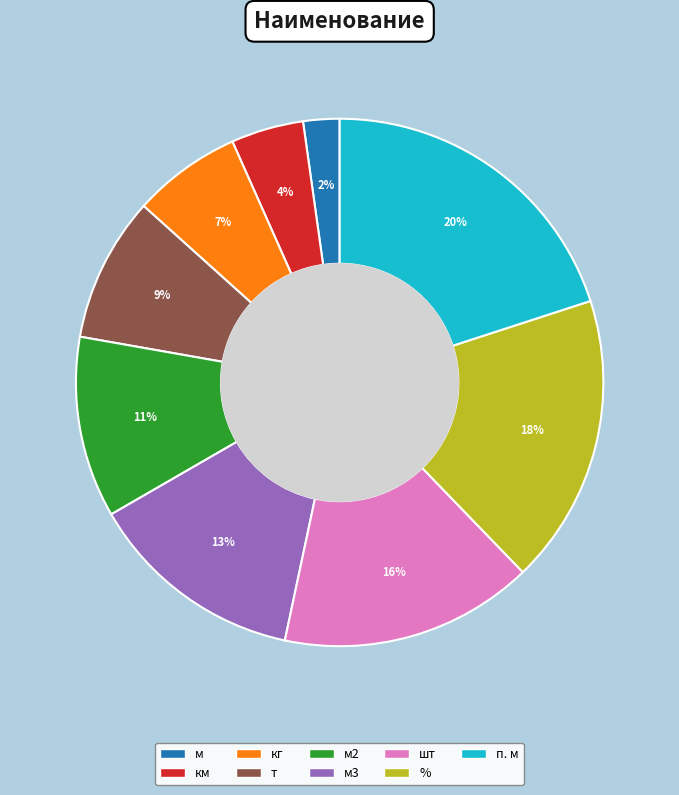

Is there any slice that represents more than half of the pie?

No